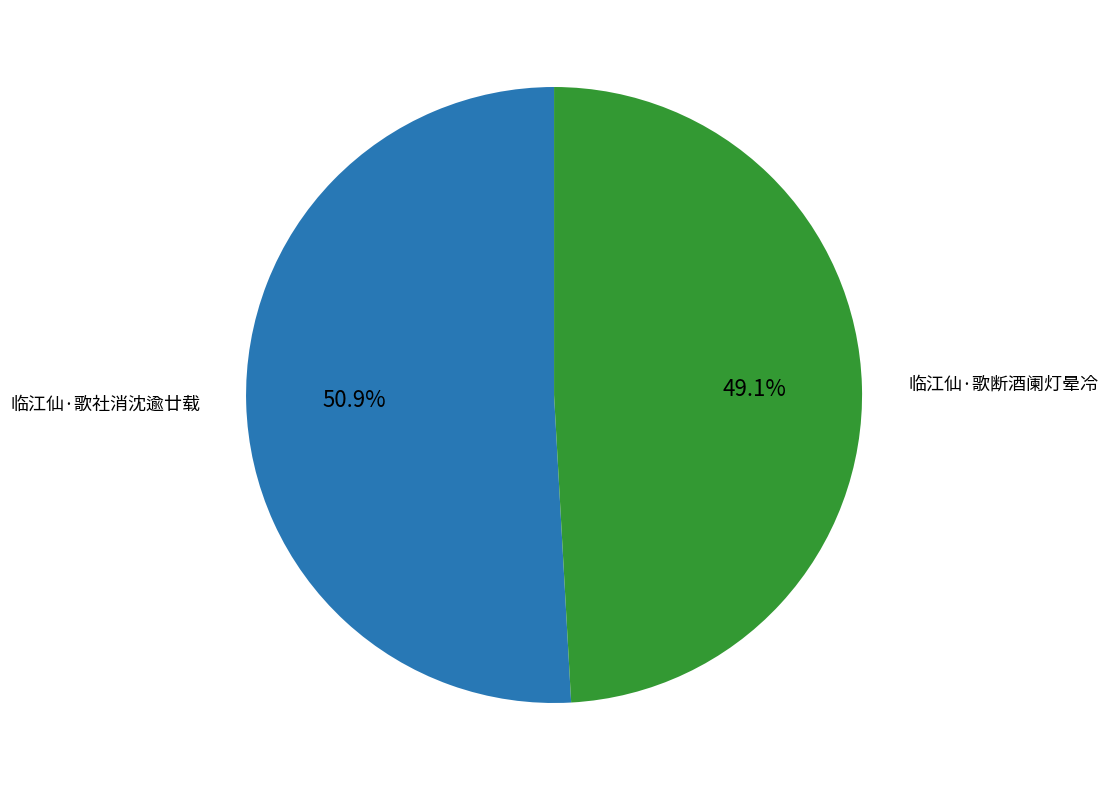

Is there a majority slice in this chart?

Yes